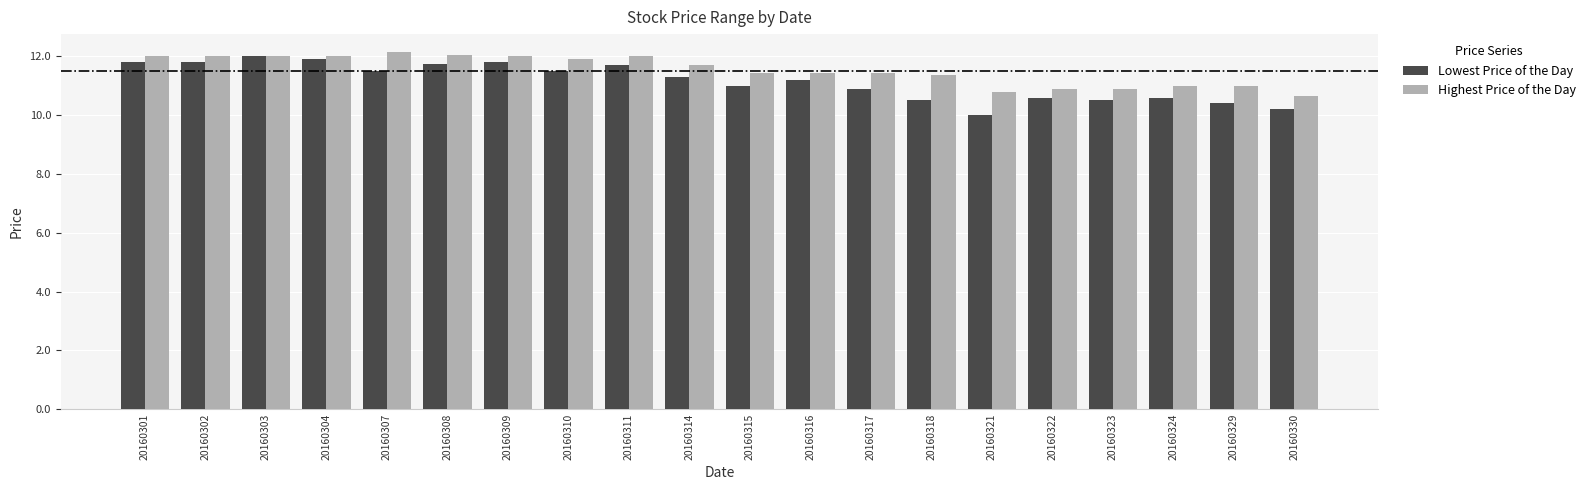

What is the spread (max minus min) of values at 20160310?

0.4